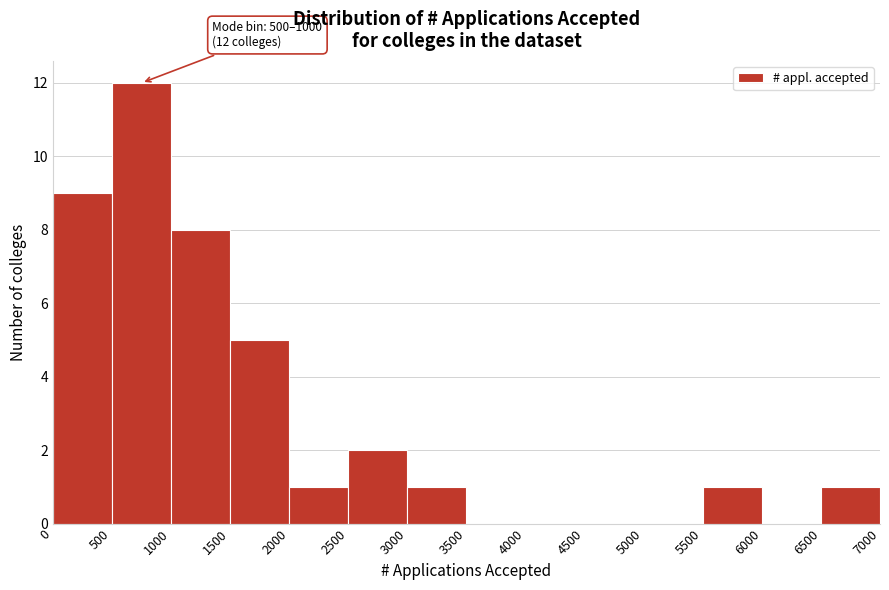

Which range on the x-axis has the tallest bar?

500 to 1000